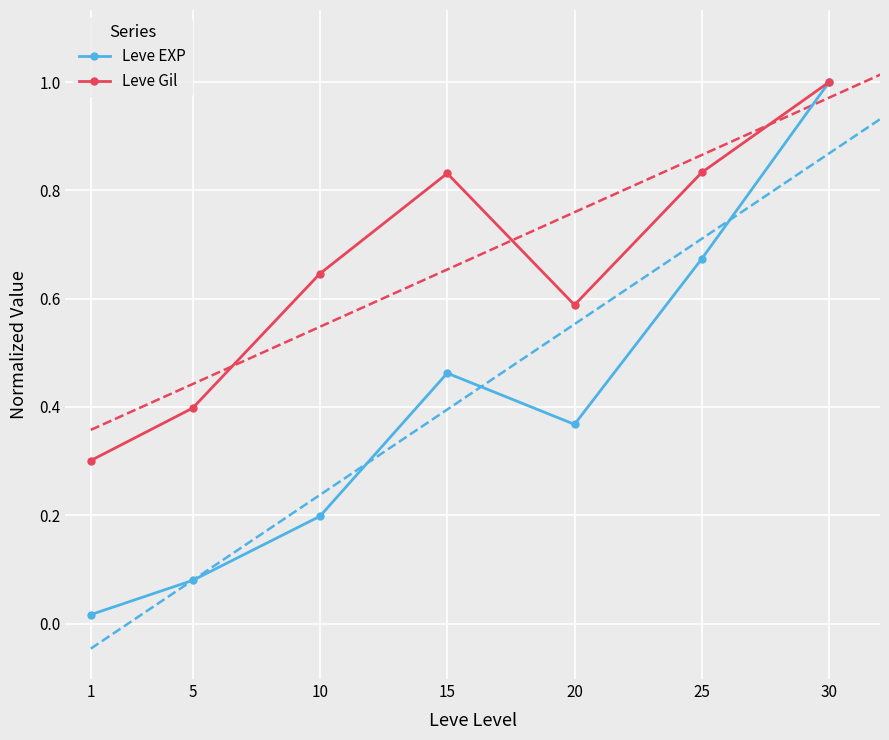

The Leve EXP series shows 0.4 at 25. True or false?

False